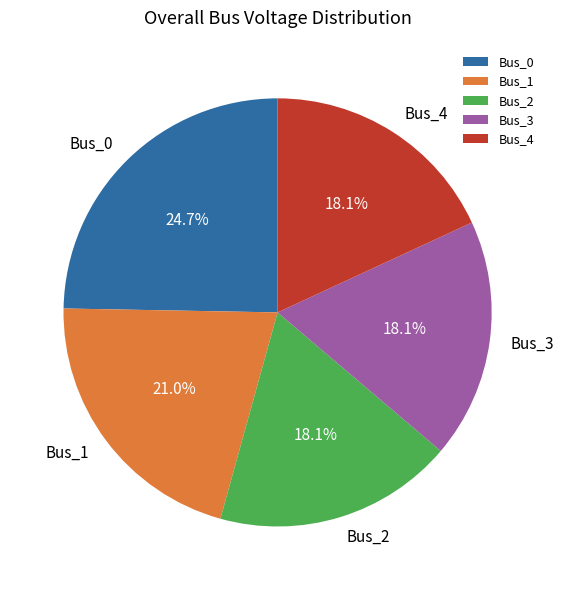

Does any single category account for the majority?

No